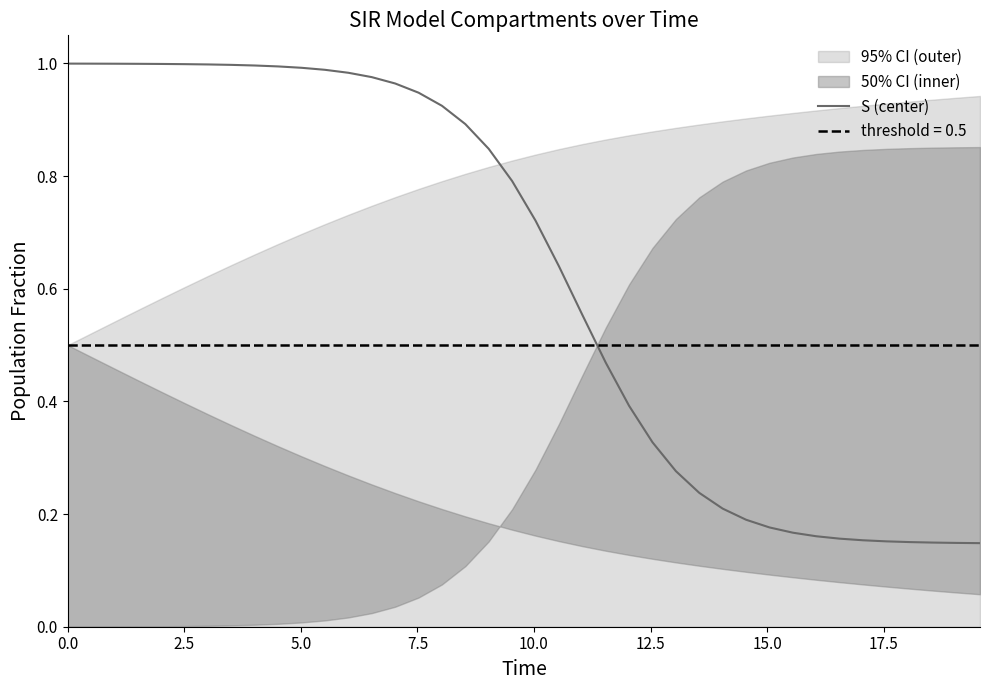

Reading left to right, what are all the values shown in this chart?

1.0	1.0	1.0	1.0	1.0	1.0	1.0	1.0	1.0	1.0	1.0	1.0	1.0	1.0	1.0	0.9	0.9	0.9	0.8	0.8	0.7	0.6	0.6	0.5	0.4	0.3	0.3	0.2	0.2	0.2	0.2	0.2	0.2	0.2	0.2	0.2	0.2	0.1	0.1	0.1